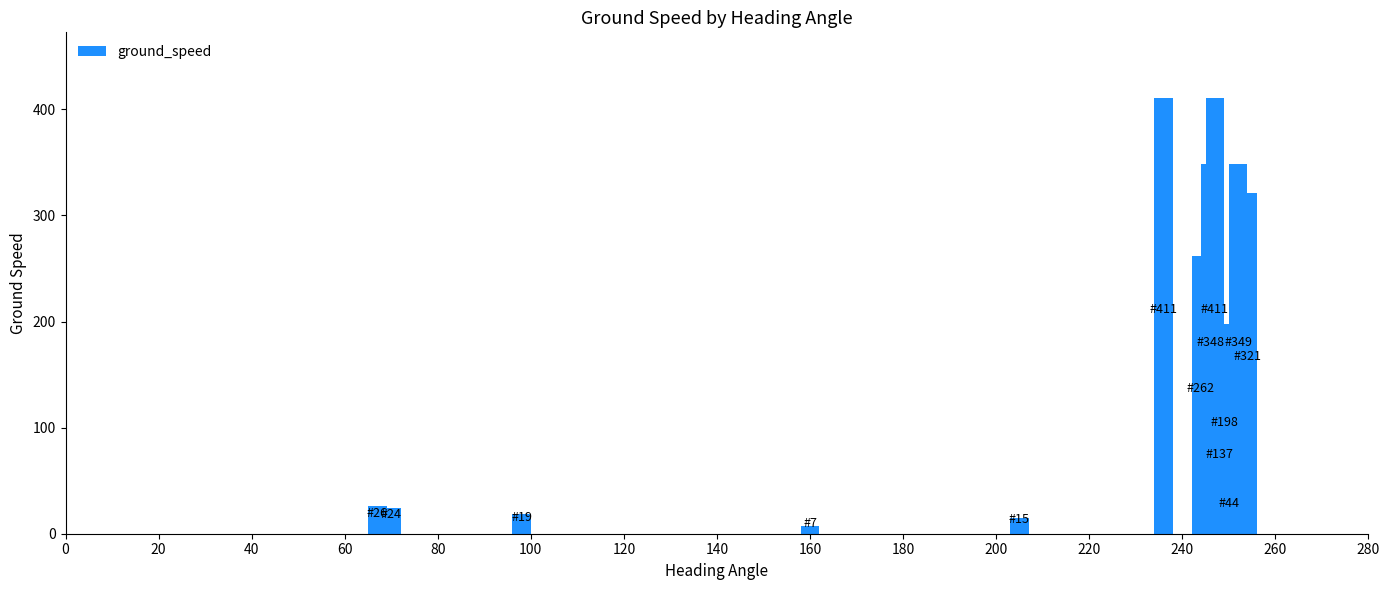

What is the greatest value displayed?

411.0